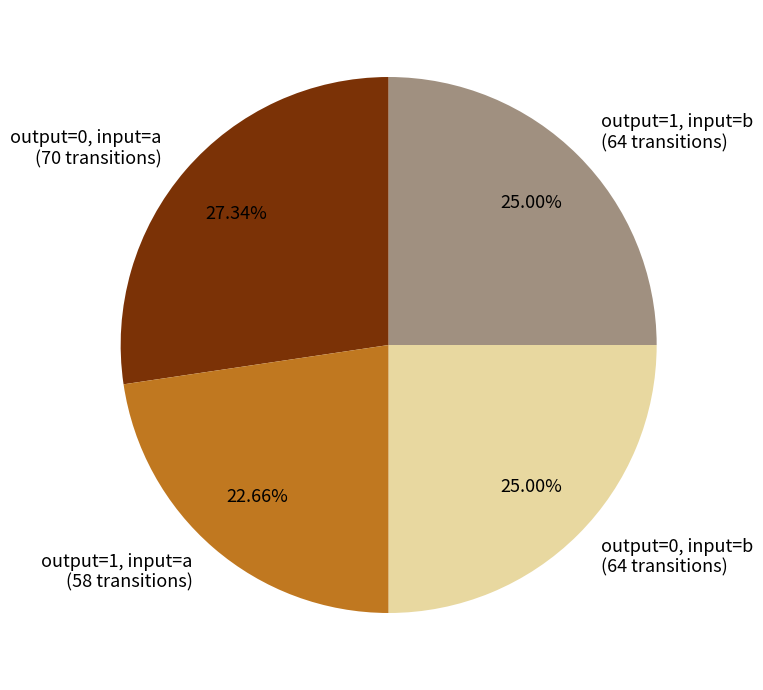

Approximately how many times larger is the value at output=0, input=b (64 transitions) compared to output=1, input=a (58 transitions)?

1.1